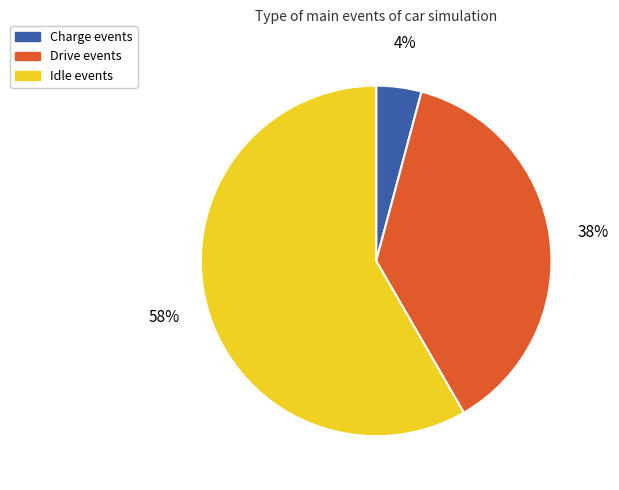

Does any single category account for the majority?

Yes